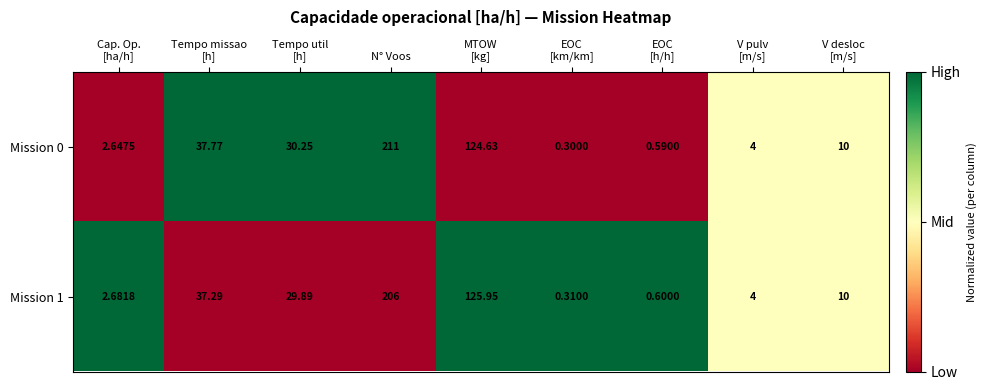

Rank the series by their maximum value, from lowest to highest.

Mission 1, Mission 0